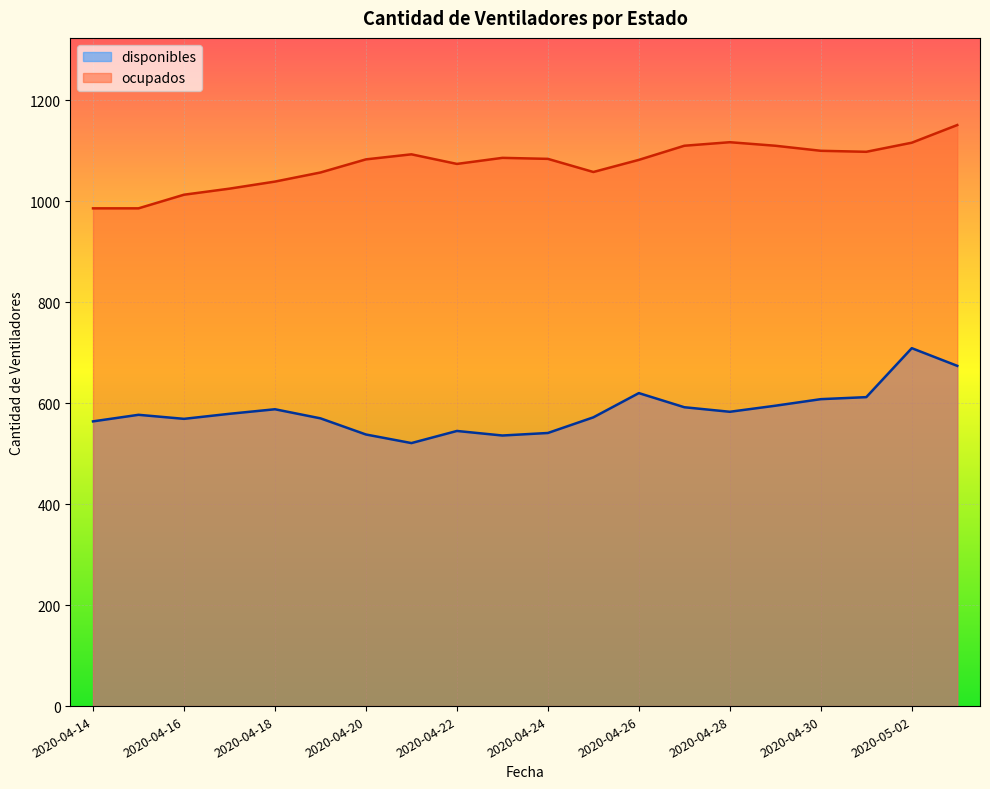

Read the ocupados value at 2020-05-02.

1116